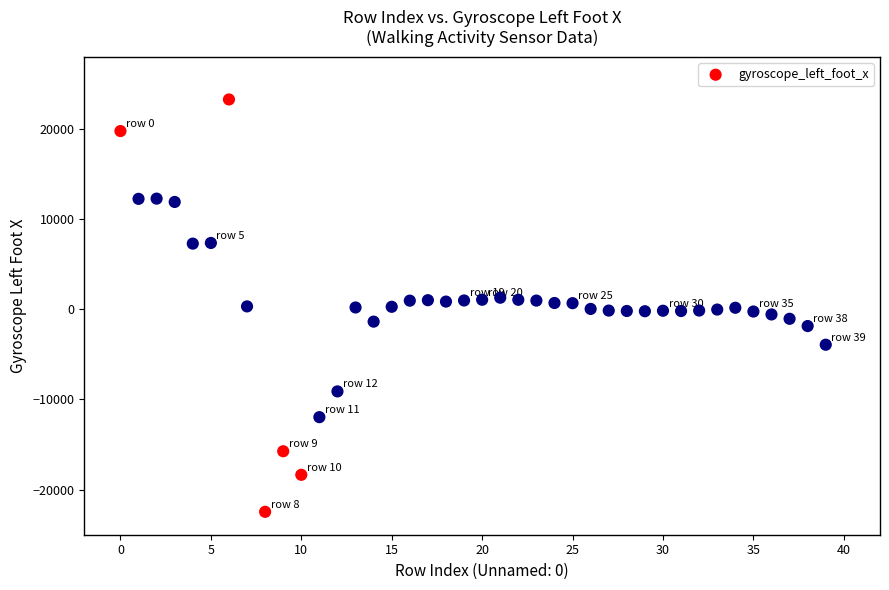

What is the range of Y values (max minus min)?

45724